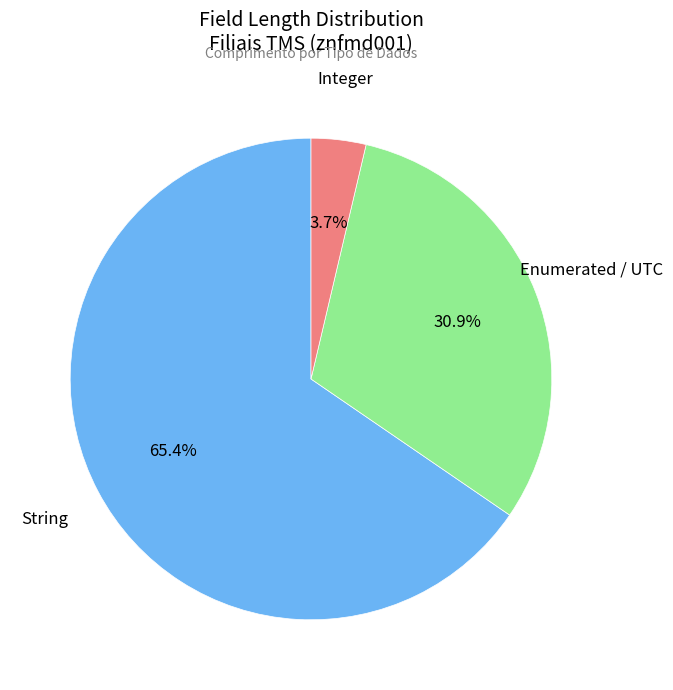

Does any single category account for the majority?

Yes